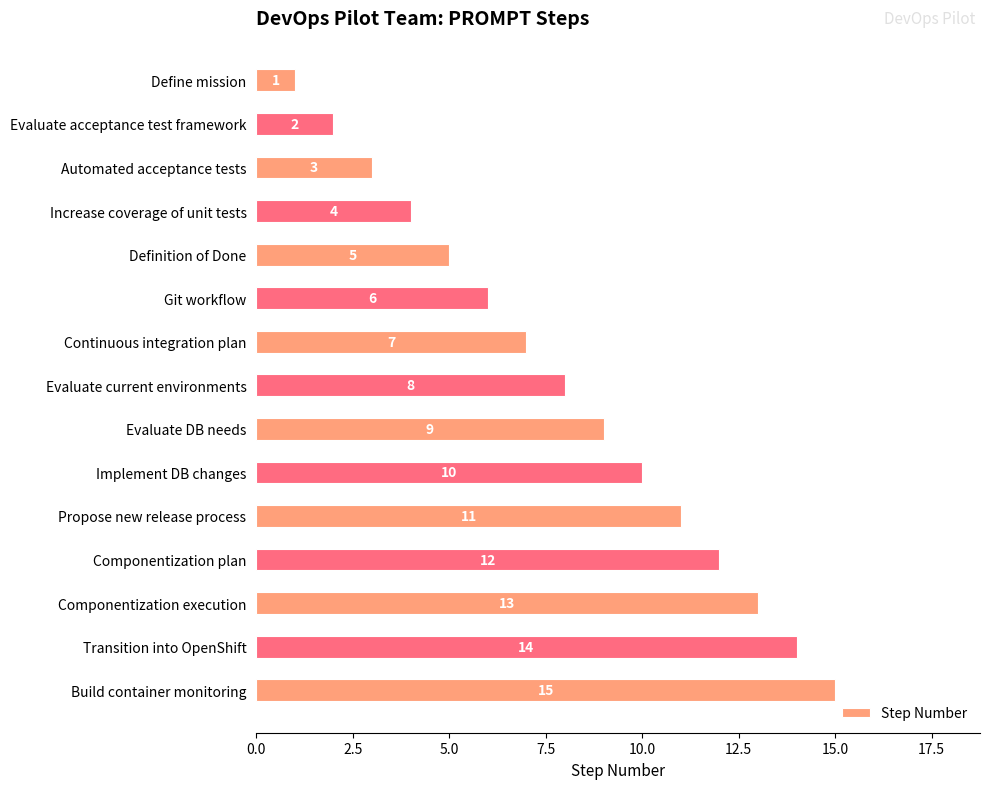

What is the greatest value displayed?

15